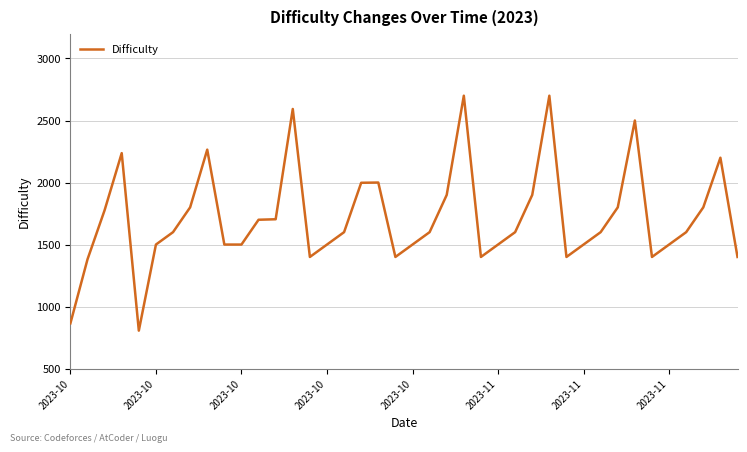

Is this an area chart (filled region under the line)?

No